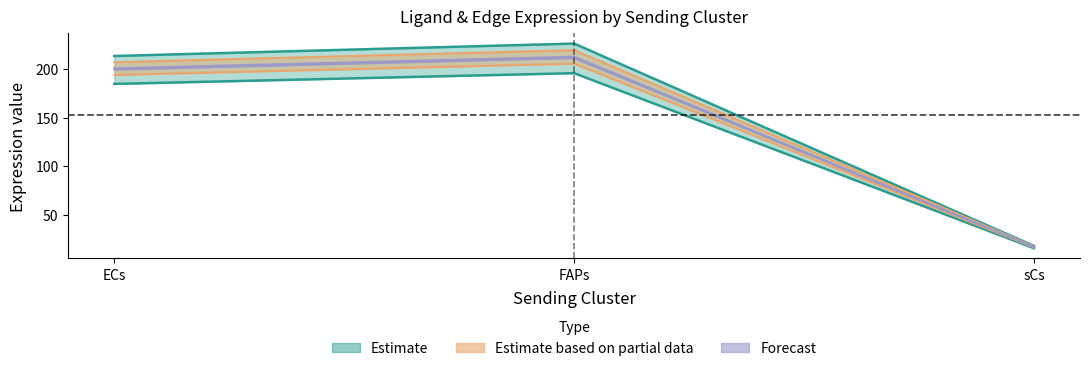

What is the value of the Ligand average expression value point at the 1st from the left?

184.7